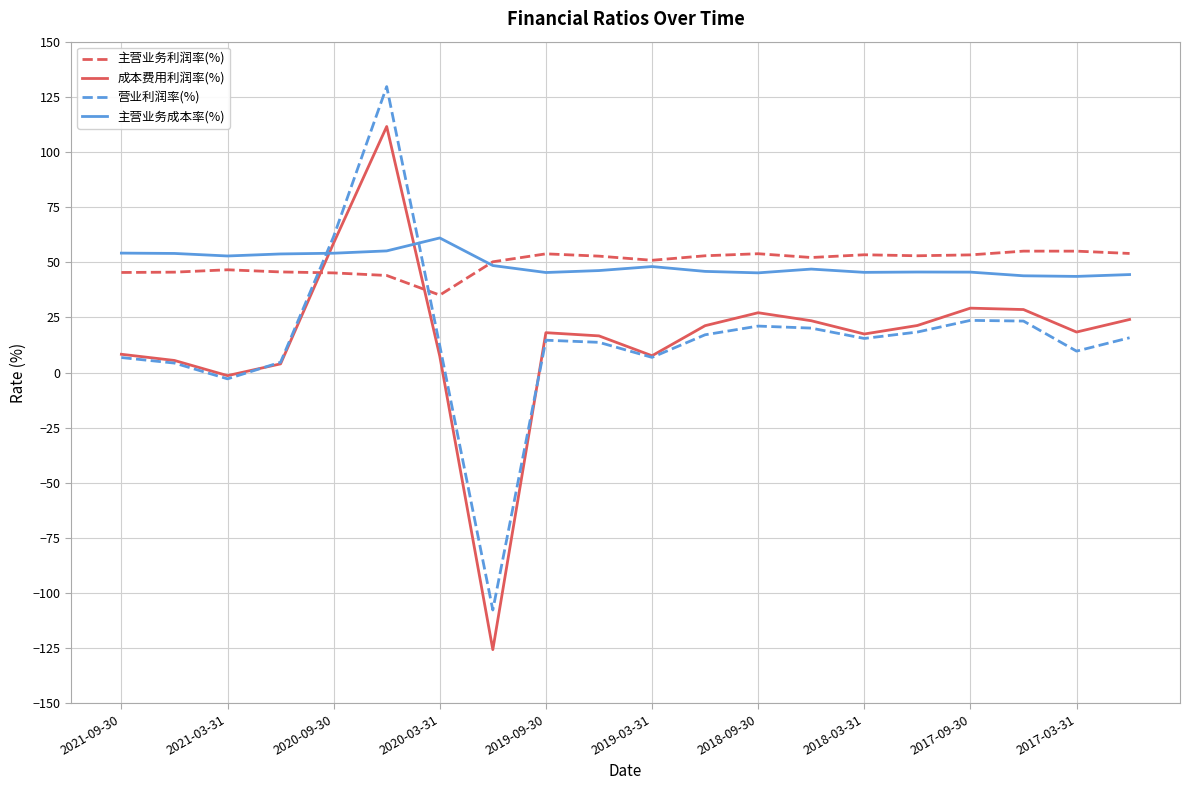

After their last crossing, which series has the higher values: 主营业务利润率(%) or 成本费用利润率(%)?

主营业务利润率(%)